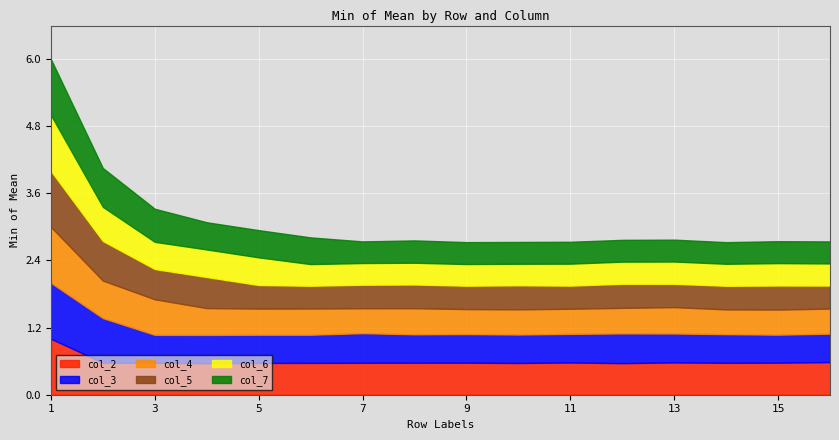

What is the value of the col_6 point at the 5th from the left?

0.5